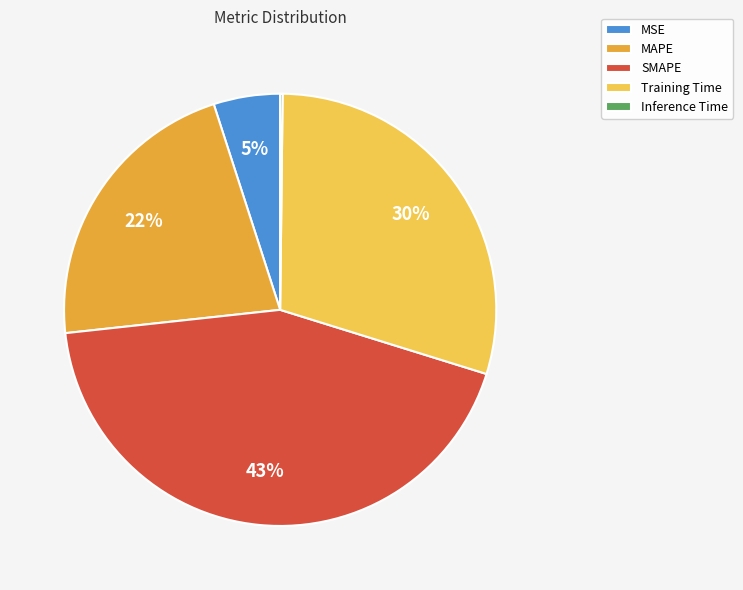

True or false: MSE accounts for 5% of the total.

True